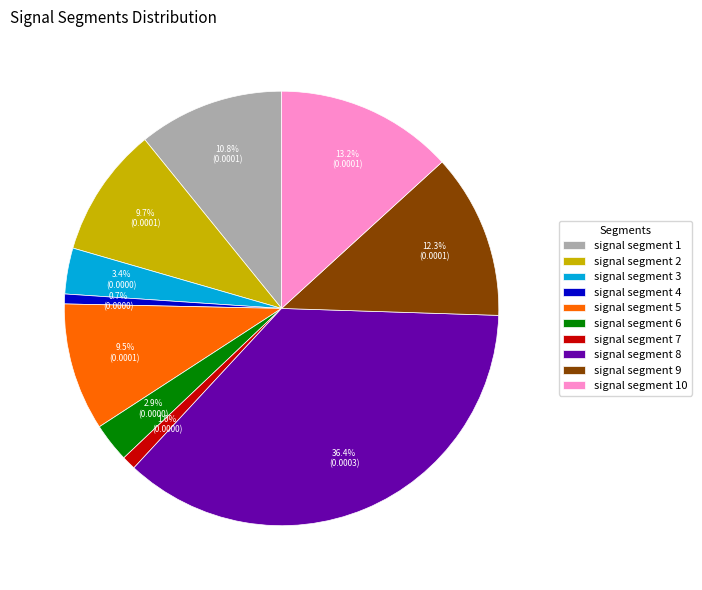

To the nearest percent, what is the average slice percentage?

10%